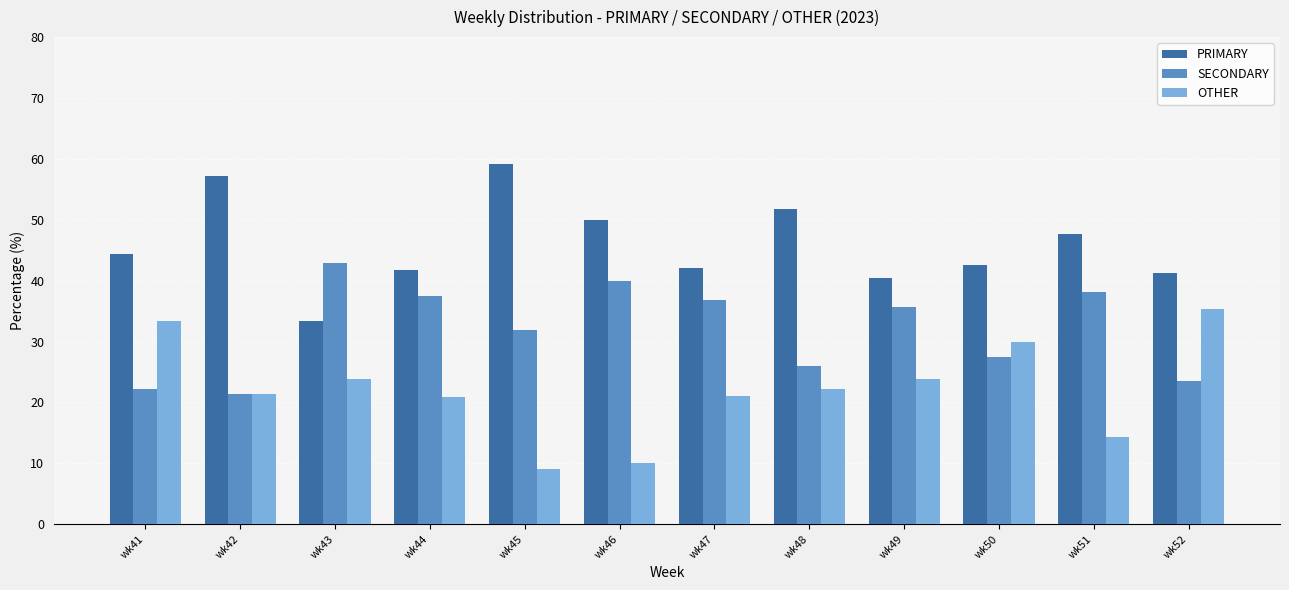

What is the spread (max minus min) of values at wk47?

21.1